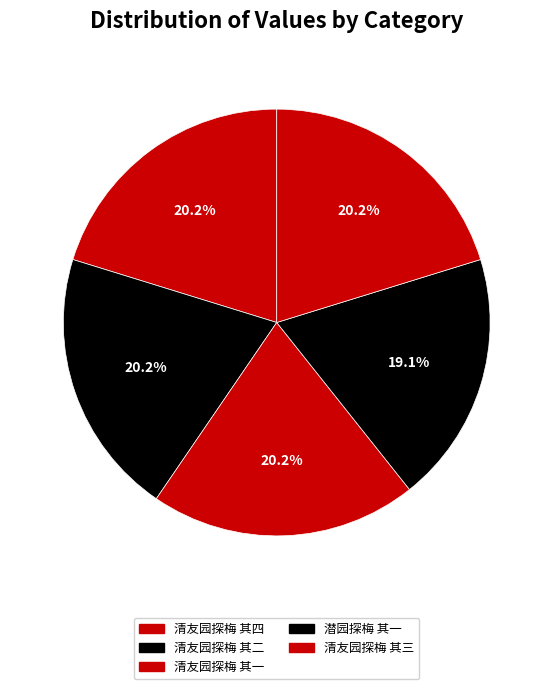

How many segments does this pie chart have?

5